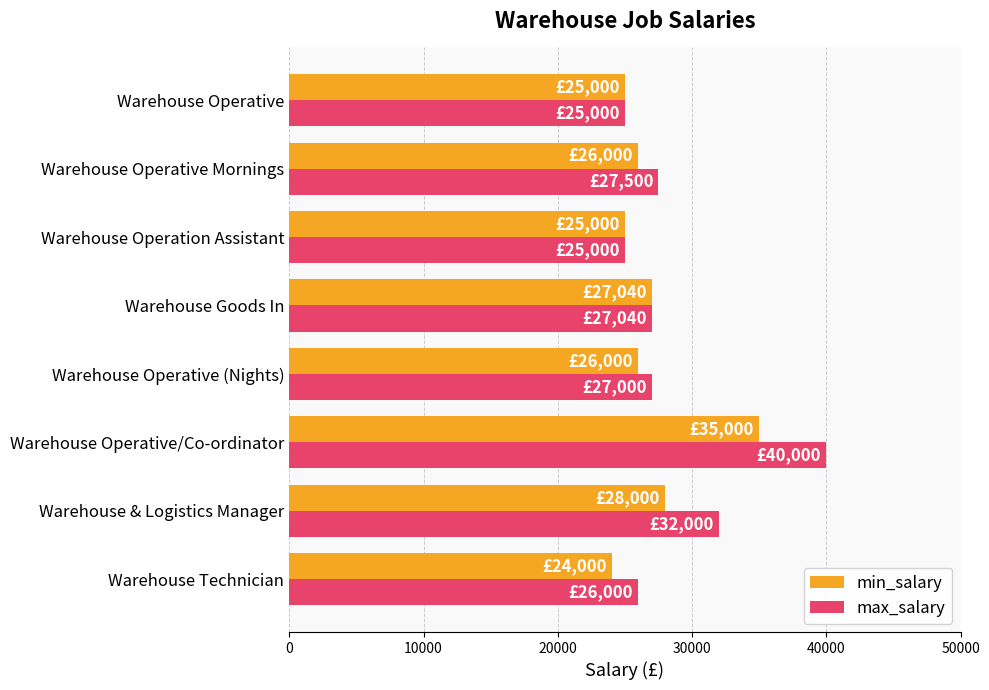

Between Warehouse & Logistics Manager and Warehouse Operative/Co-ordinator, which series saw the biggest shift?

max_salary